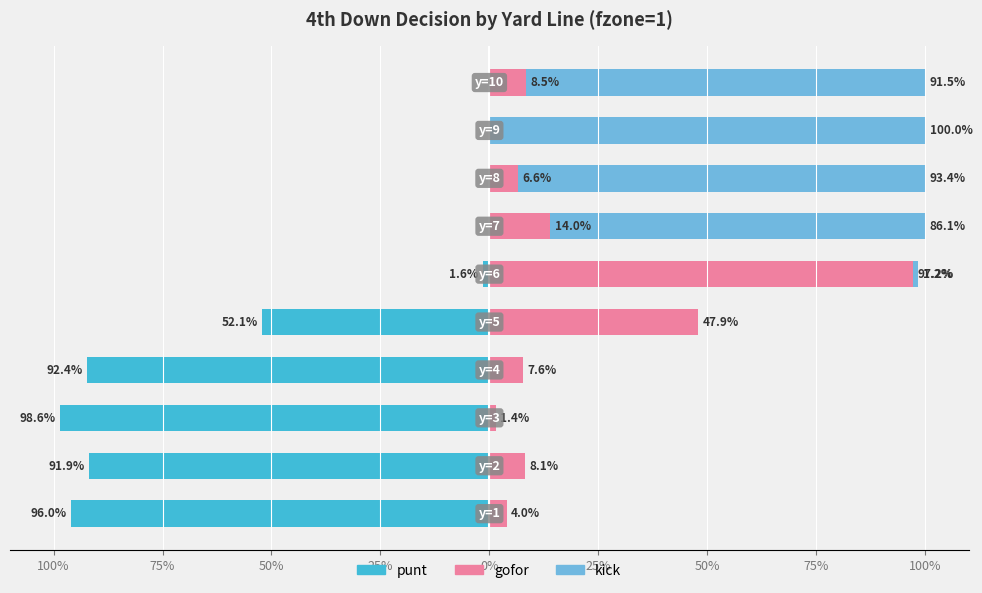

What is the value of the gofor bar at the 8th from the left?

0.1